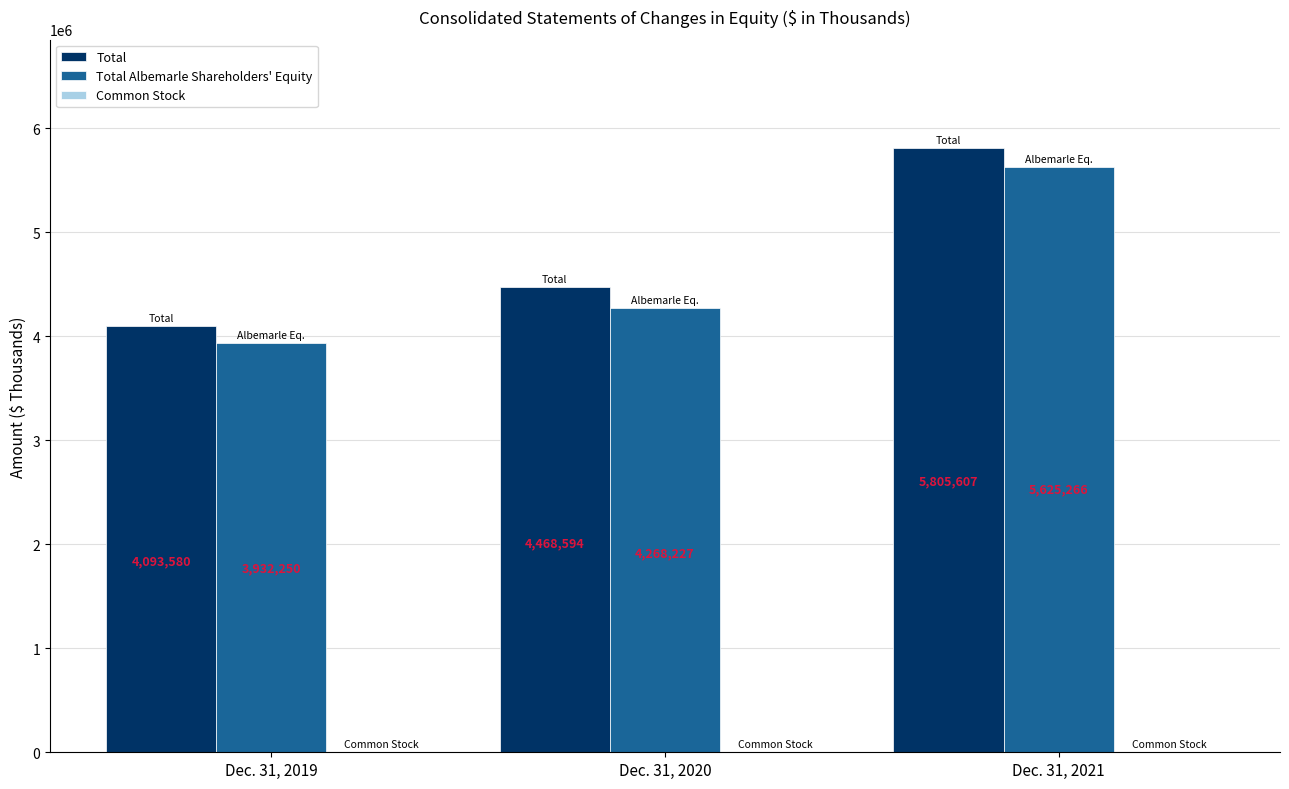

At which label is Total Albemarle Shareholders' Equity closest to 4778758?

Dec. 31, 2020